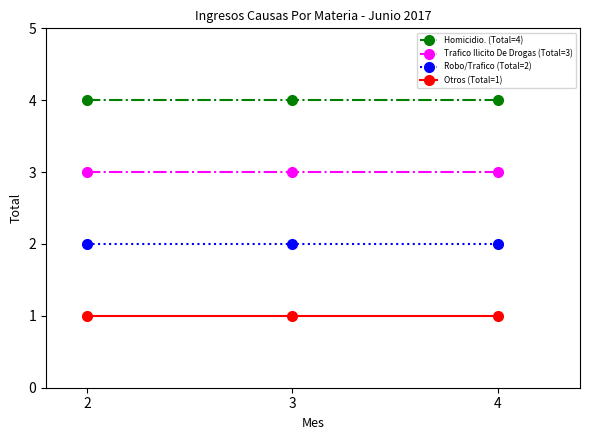

What is the greatest value displayed?

4